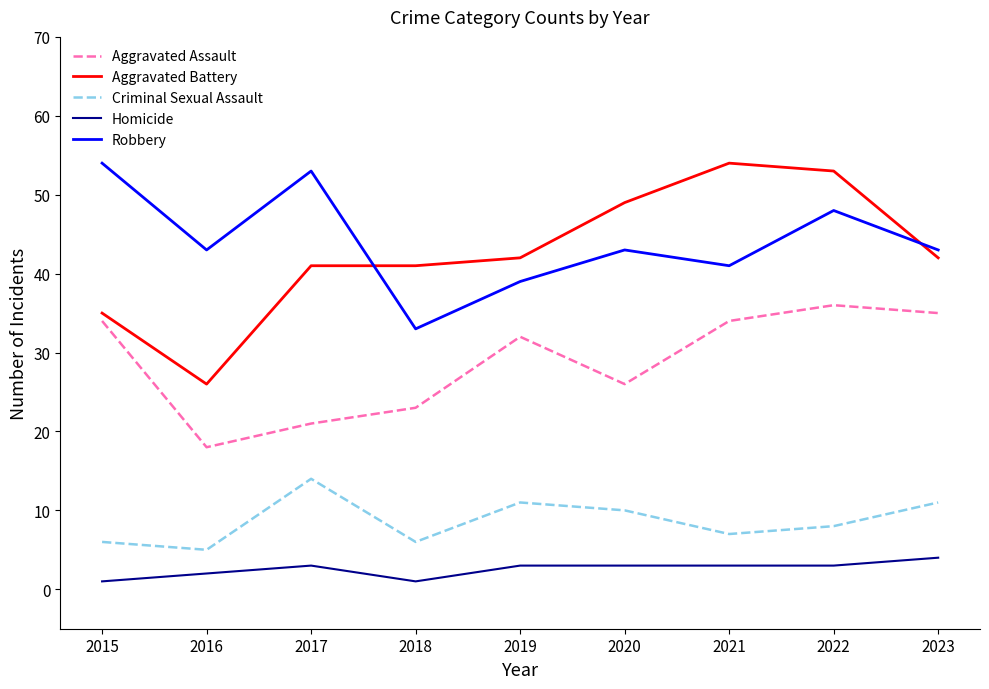

What are all the series names shown in the legend?

Aggravated Assault, Aggravated Battery, Criminal Sexual Assault, Homicide, Robbery